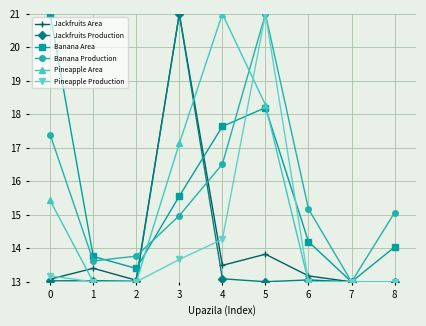

What is the value of the Banana Area point at the 6th from the left?

18.2